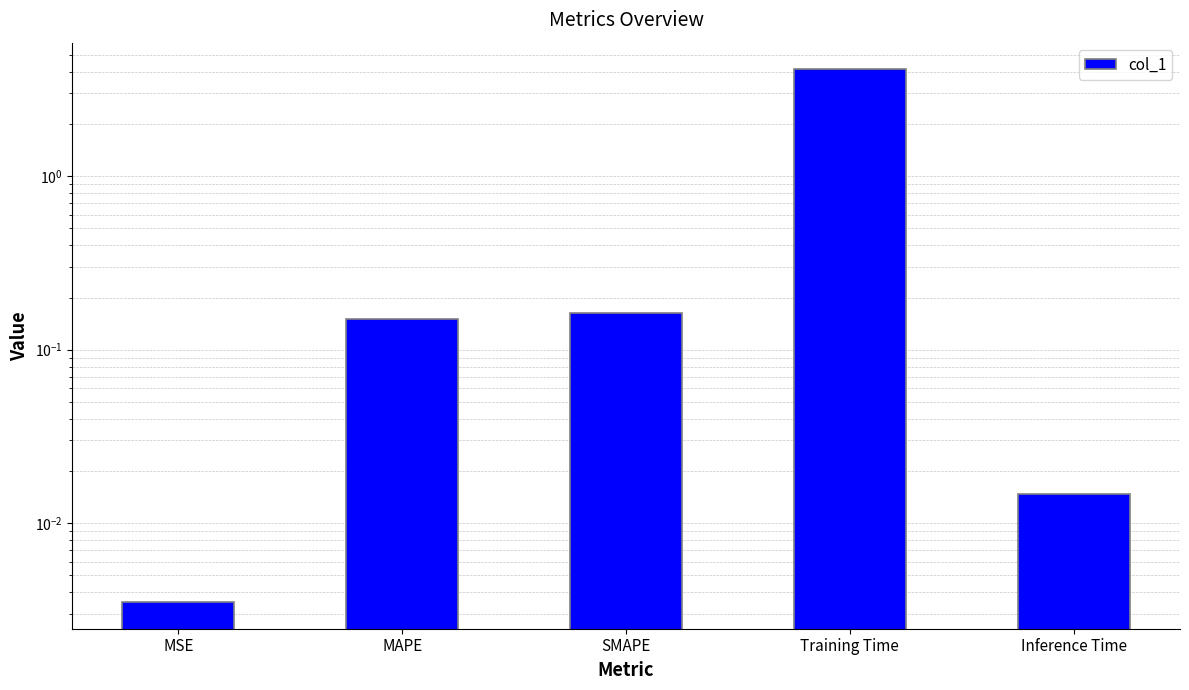

What is the label of the 3rd bar from the left?

SMAPE